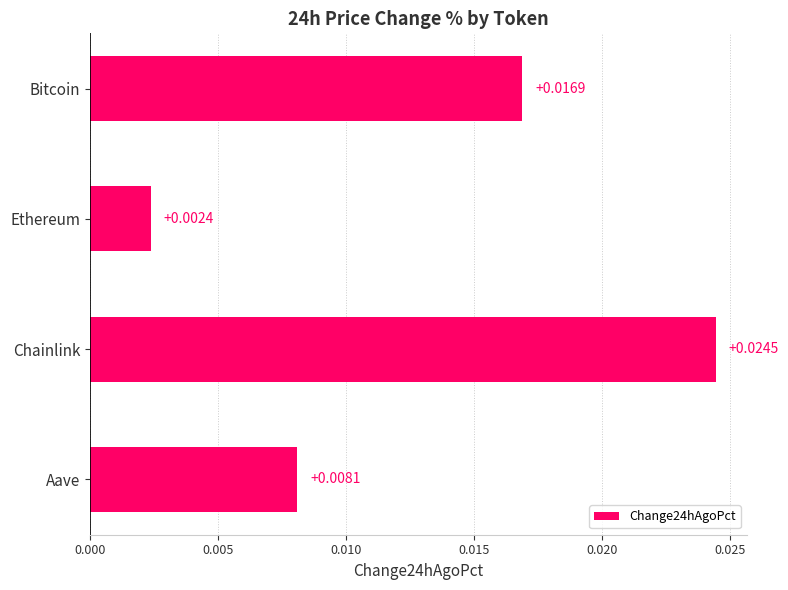

At which category does the chart reach its minimum across all series?

Ethereum